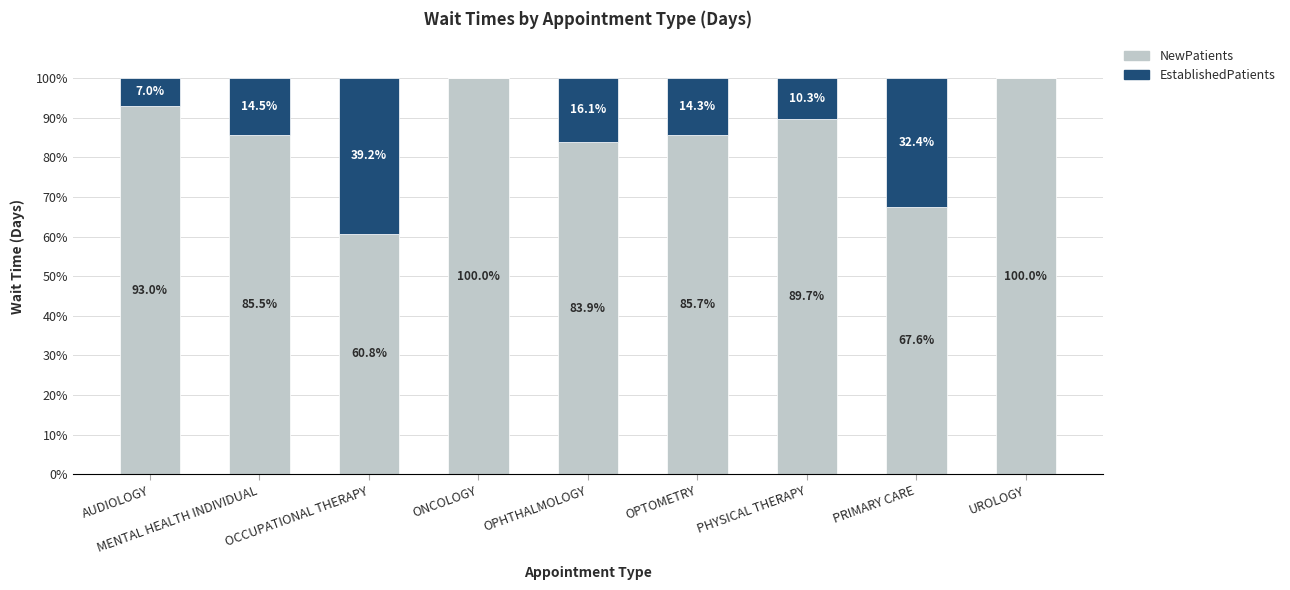

At which label does NewPatients first exceed 85?

AUDIOLOGY